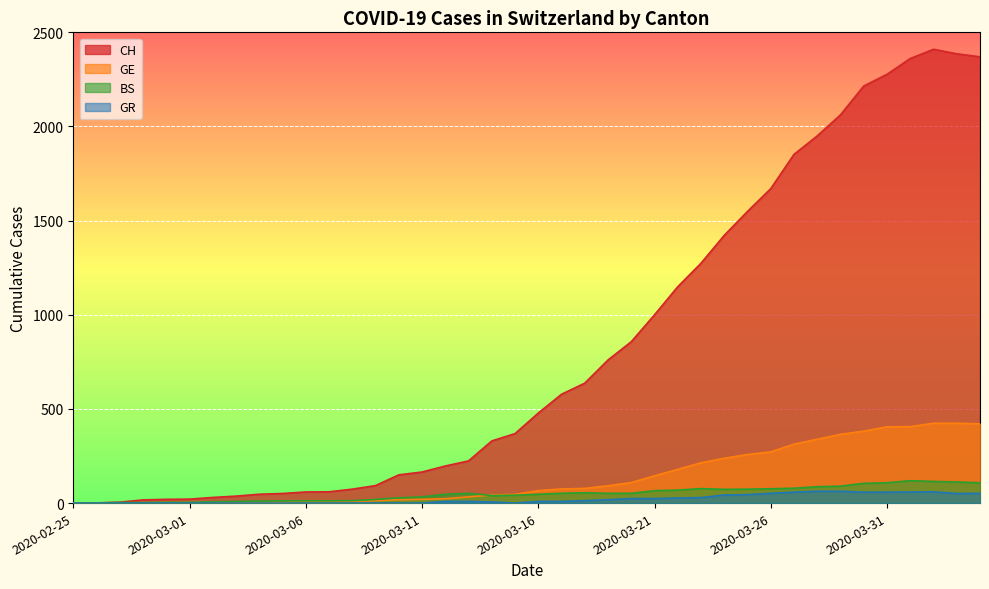

How many lines are shown in the chart?

4